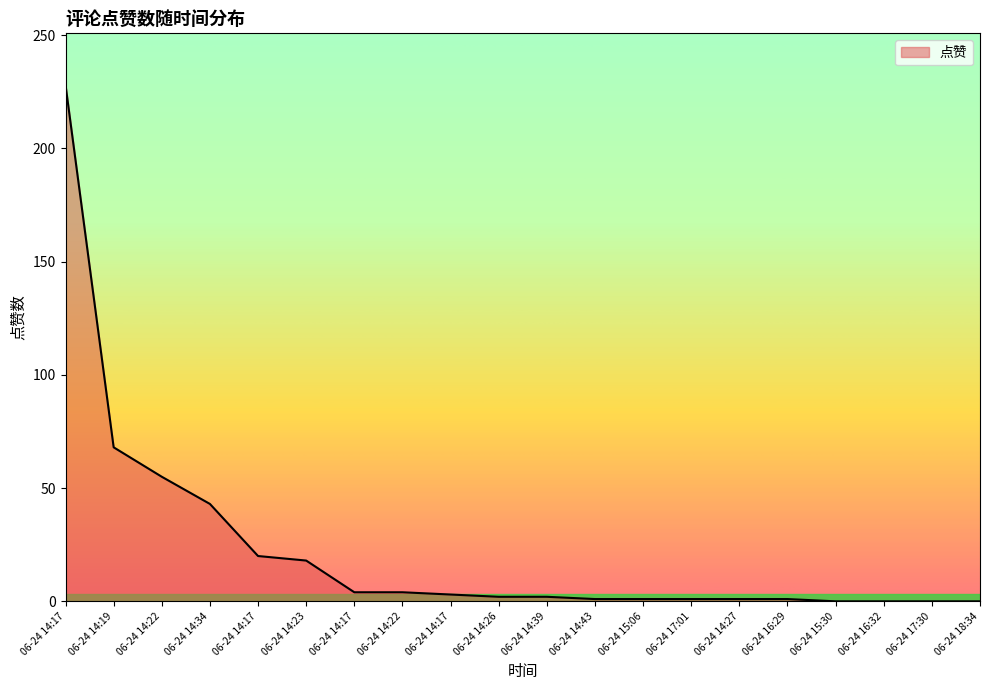

How many lines are shown in the chart?

1